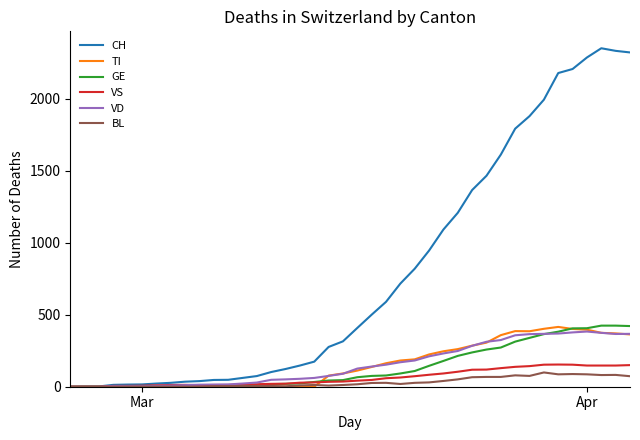

Which series has the widest spread of values?

CH